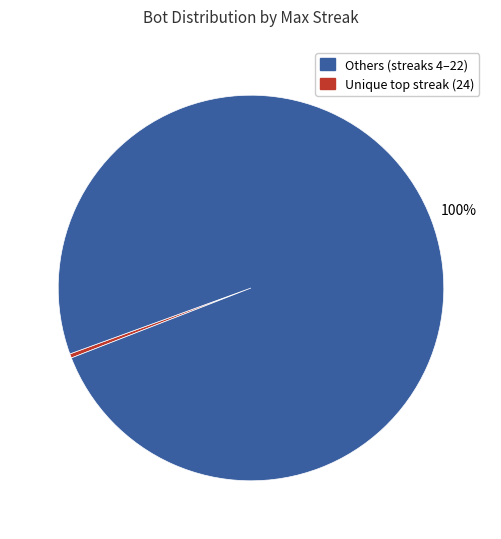

Does any single category account for the majority?

Yes